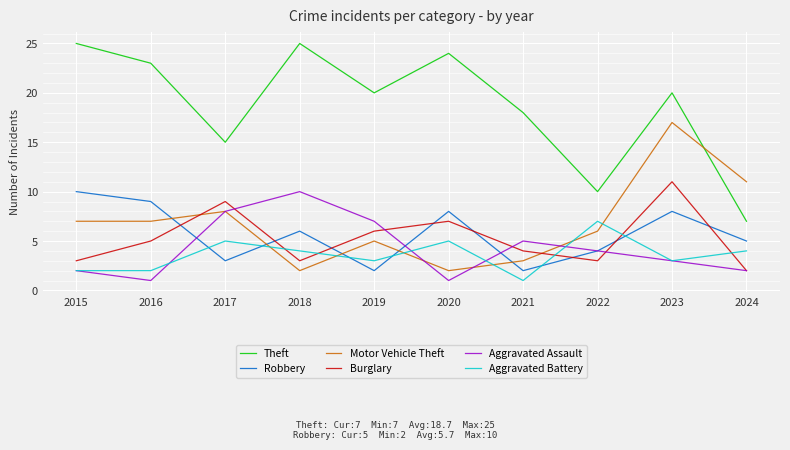

What is the difference between the highest and lowest values at 2016?

22